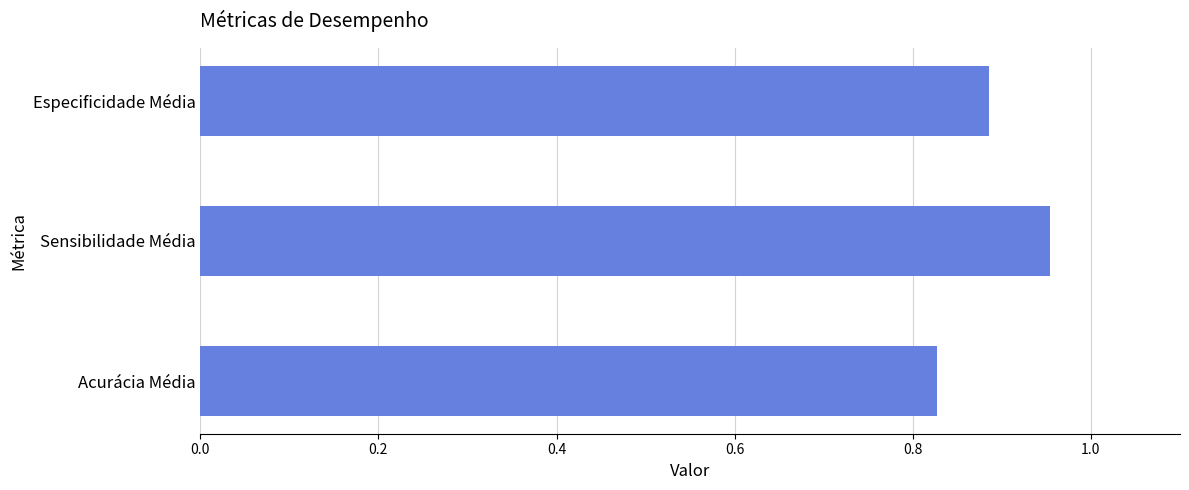

How many values are between 0 and 1?

3